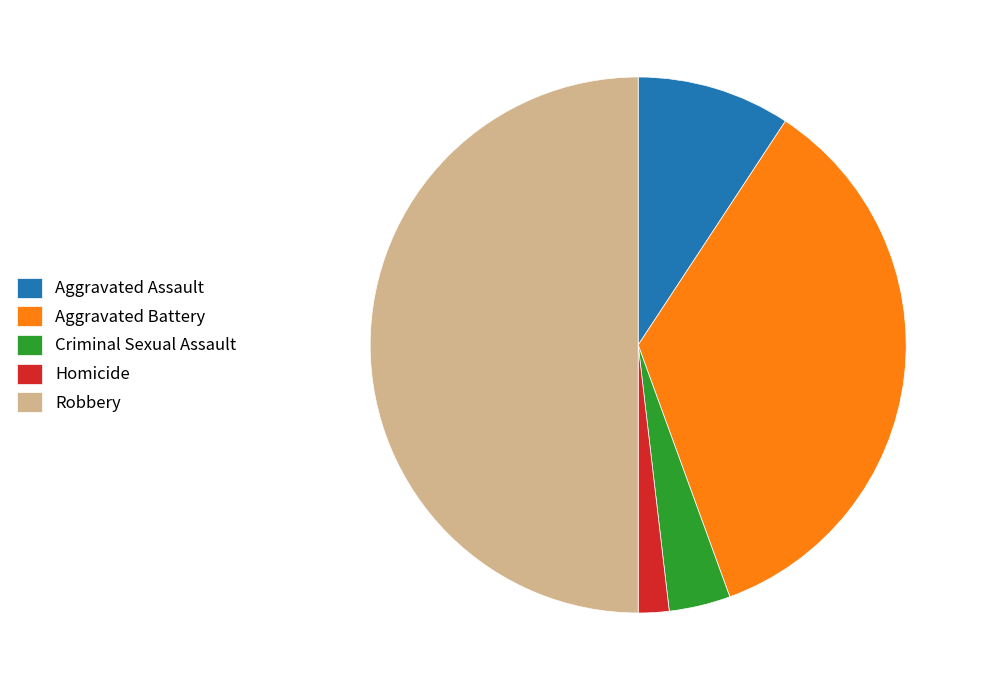

What is the largest slice in the pie chart?

Robbery